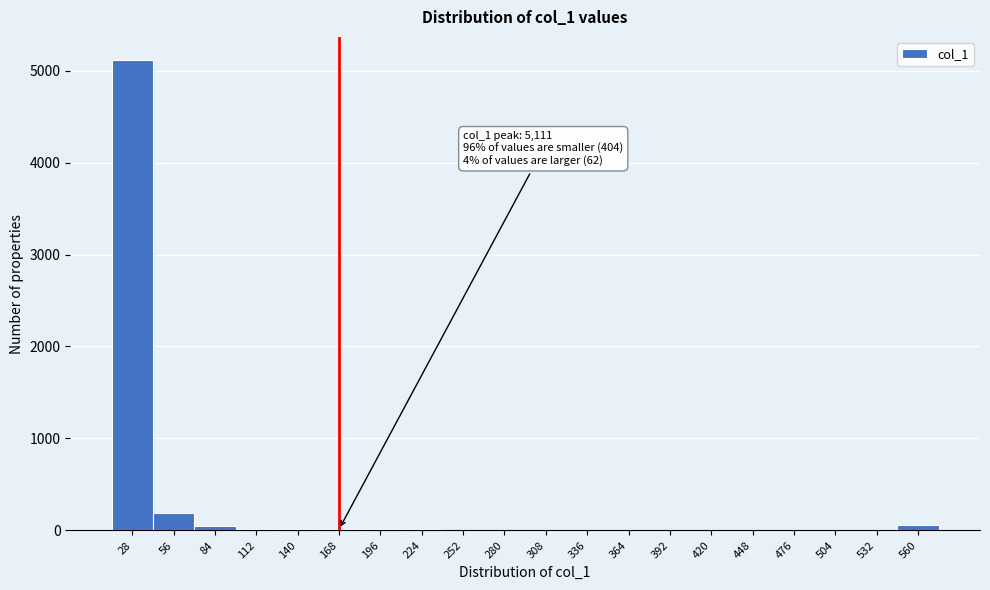

What is the maximum value shown in the chart?

5111